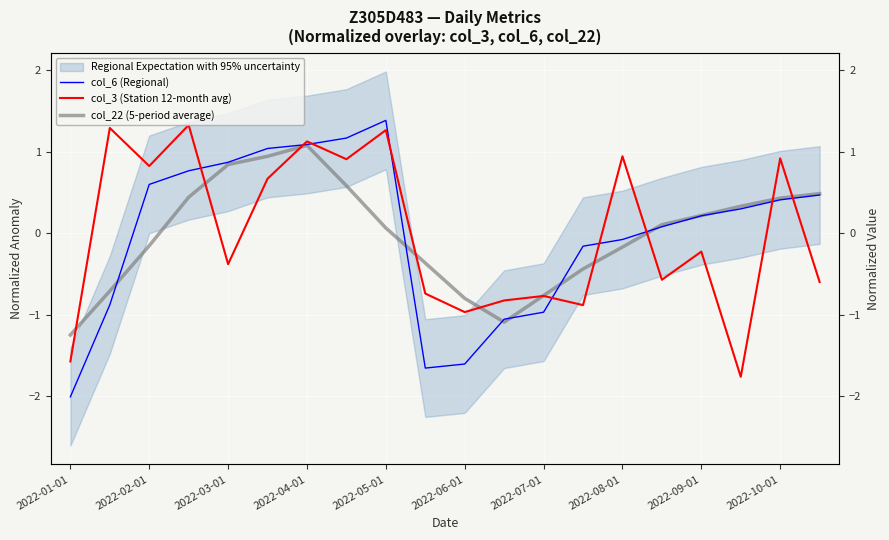

What is the difference between the maximum and minimum values in the col_22 (5-period average) series?

2.3